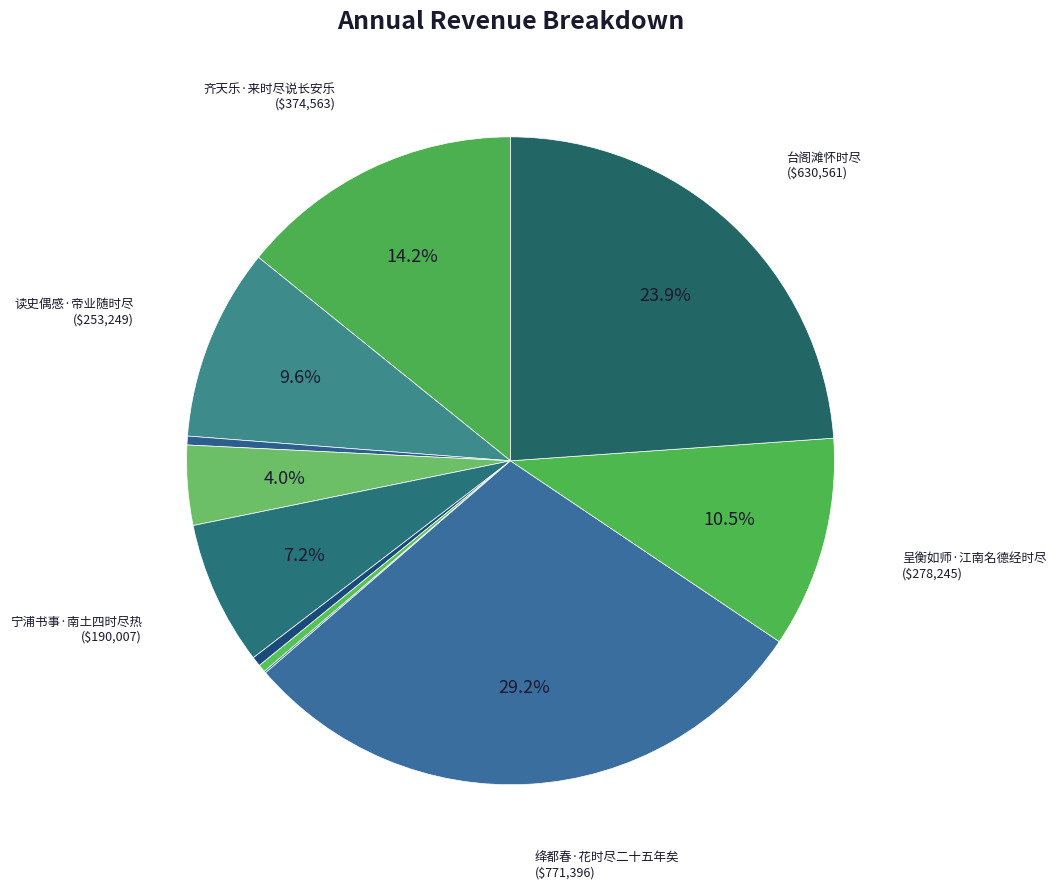

To the nearest percent, what is the difference between the largest and smallest slice percentages?

29%